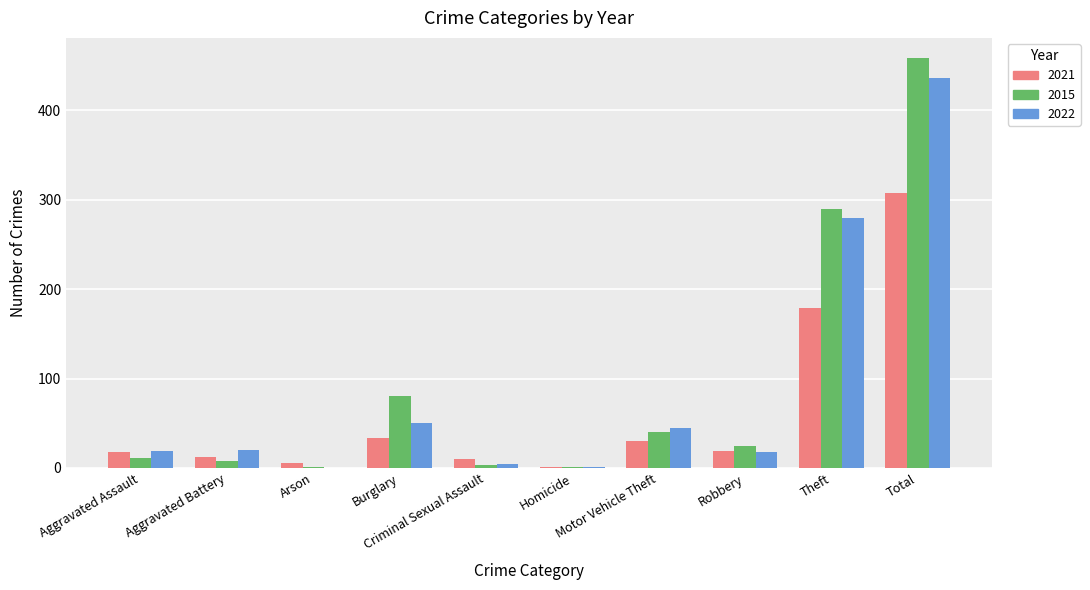

Where is 2015 nearest to the value 229?

Theft